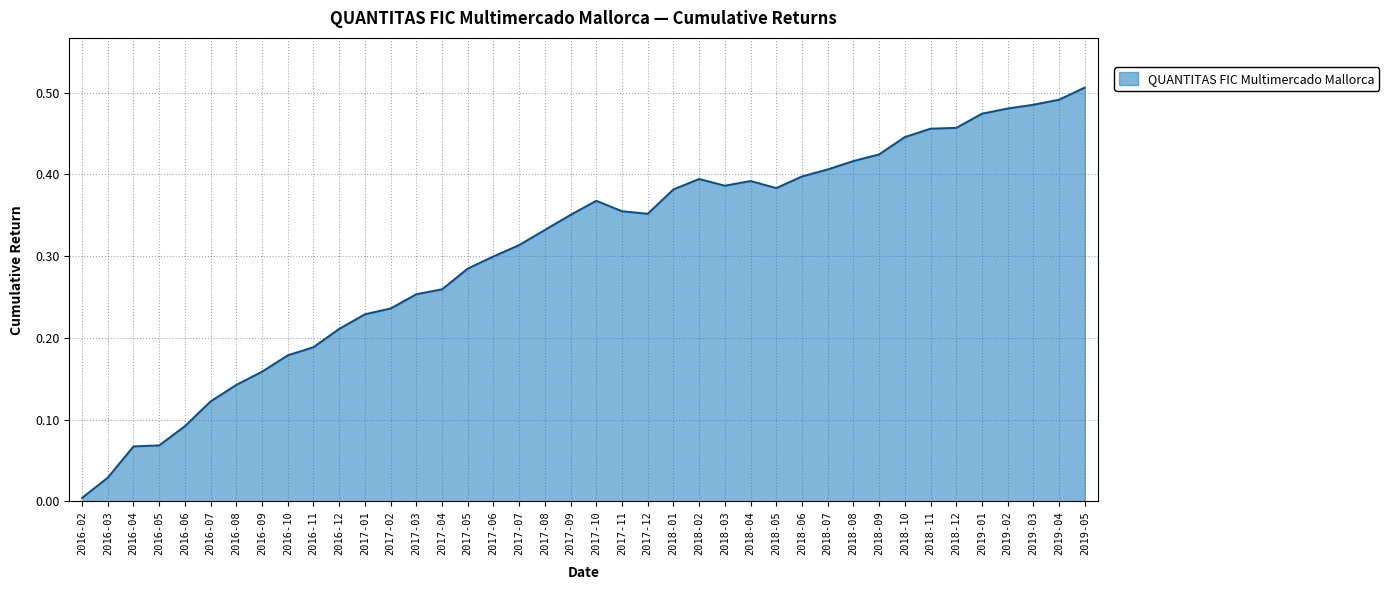

What is the sum of all values?

12.3